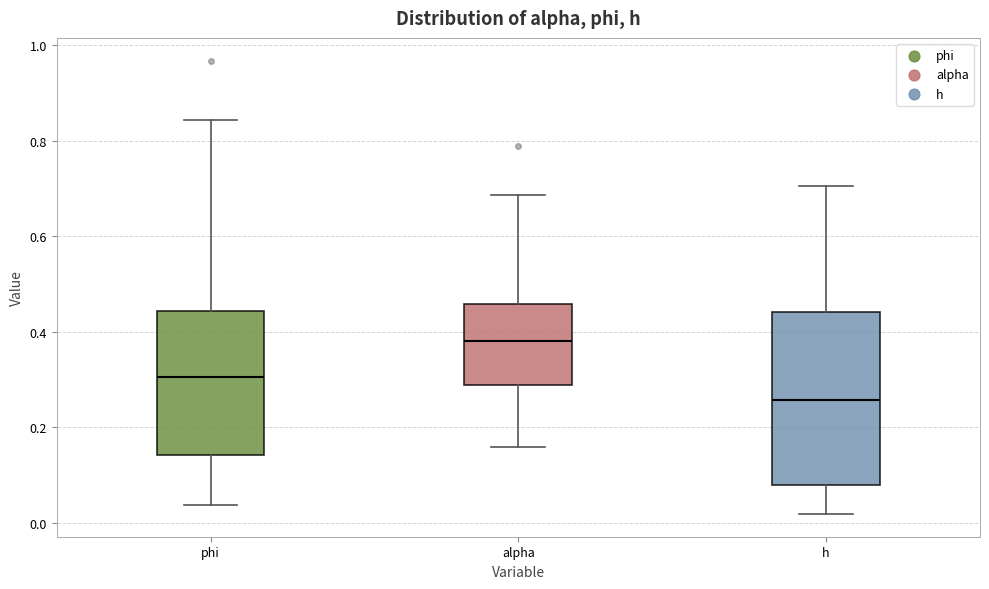

Reading left to right, read every box against the y-axis: the position of its median line, the range the box covers, and the ends of its whiskers. The values are not printed on the chart, so give them approximately, as read against the axis.

phi: median 0.30, box 0.14 to 0.44, whiskers 0.04 to 0.84
alpha: median 0.38, box 0.28 to 0.46, whiskers 0.16 to 0.68
h: median 0.26, box 0.08 to 0.44, whiskers 0.02 to 0.70